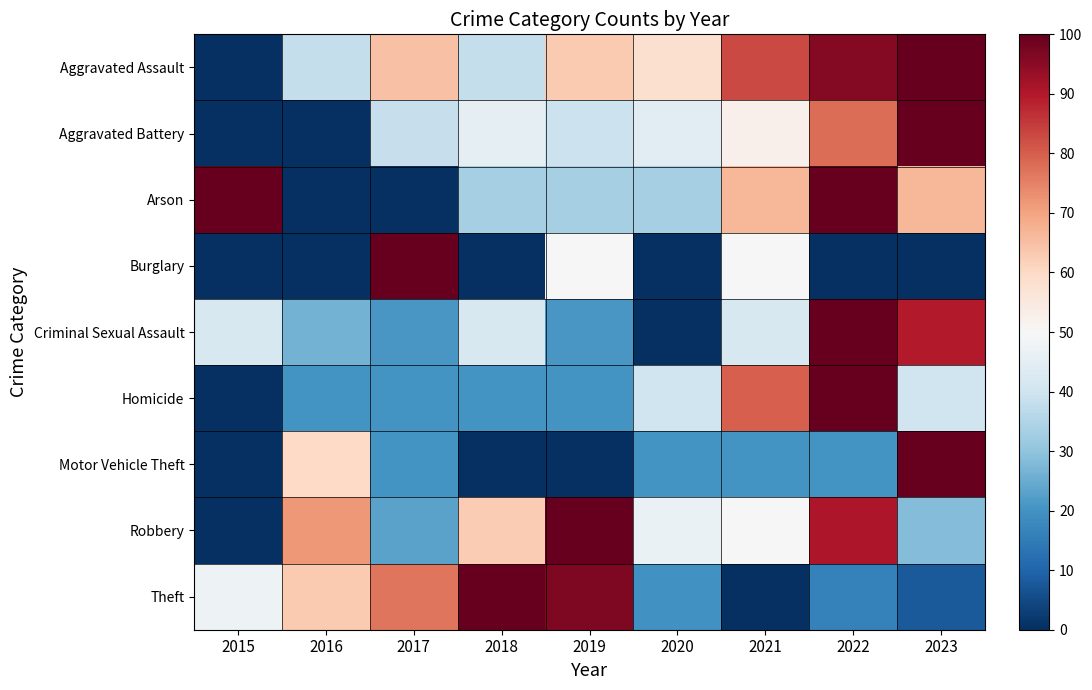

Which series has the largest total across all categories?

Aggravated Assault